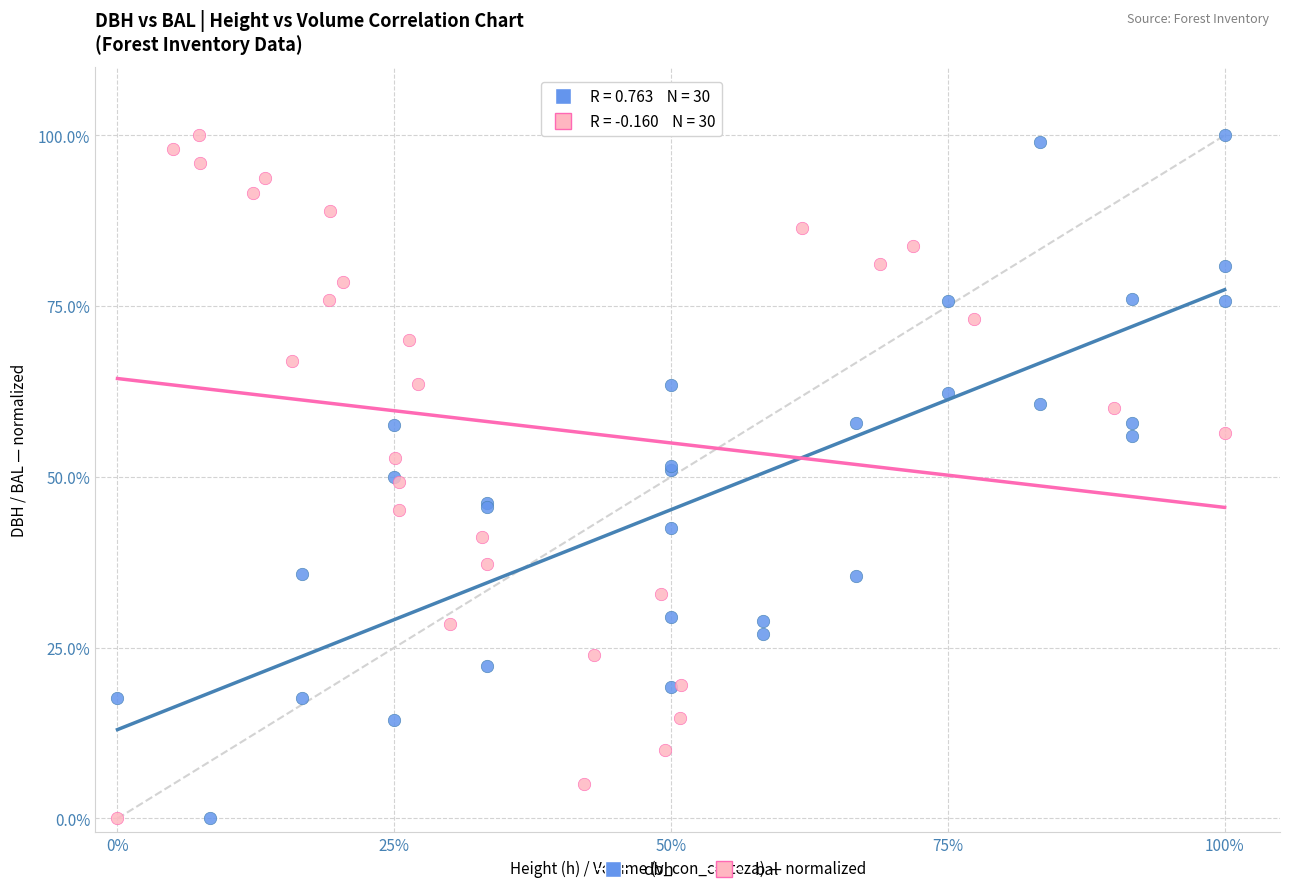

What are all the series names shown in the legend?

dbh, bal